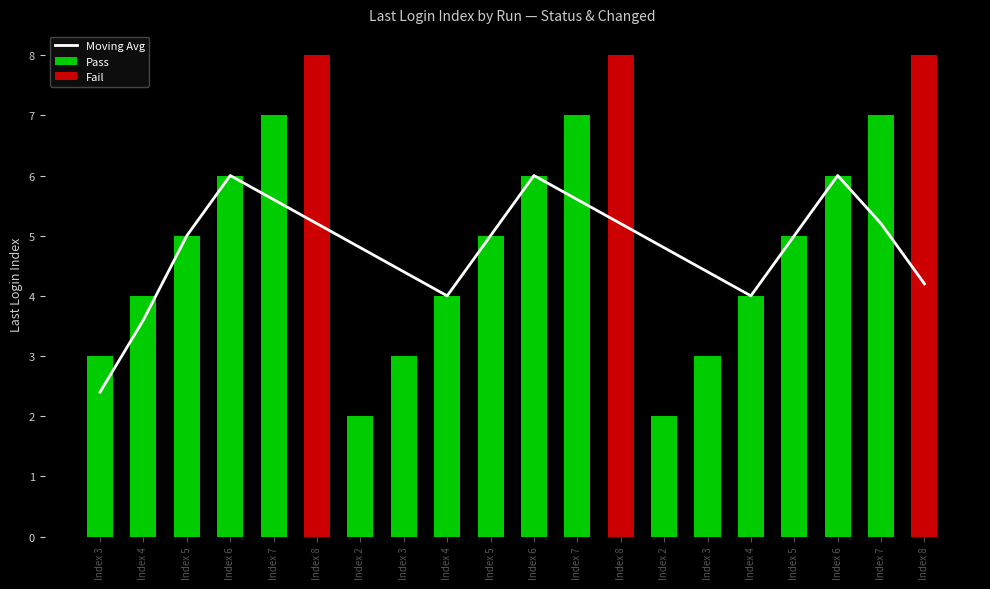

What is the maximum value shown in the chart?

8